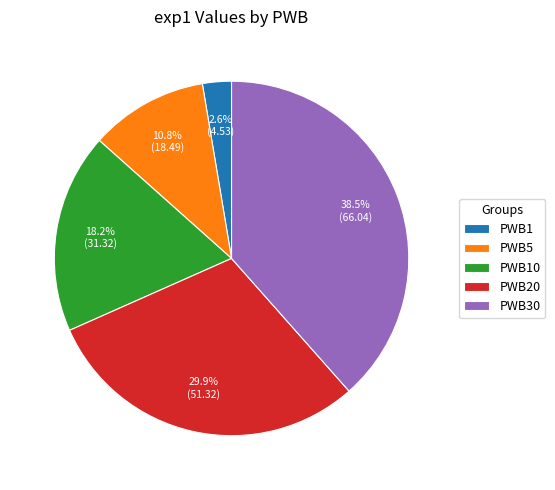

Which slice is the largest?

PWB30